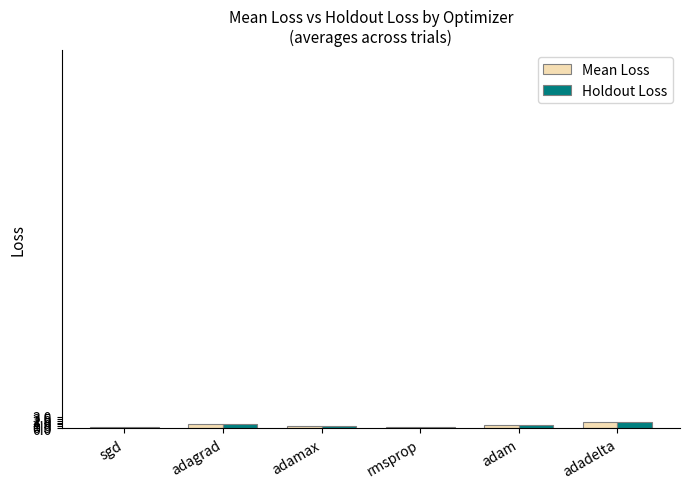

How many groups of bars are there?

6